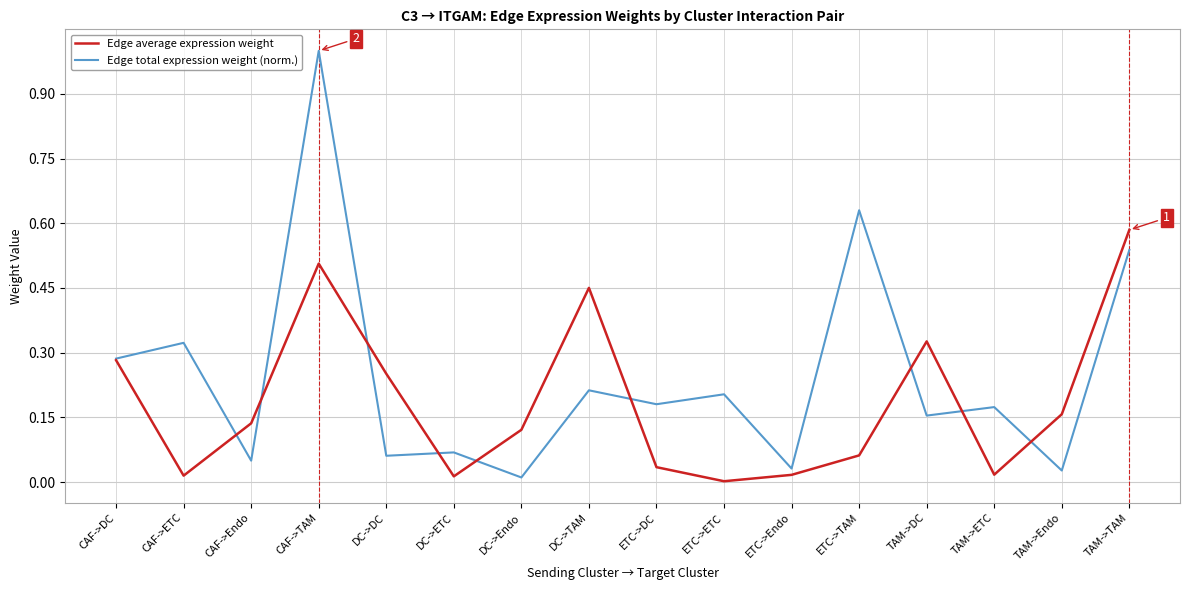

At how many categories does at least one series exceed 0?

16